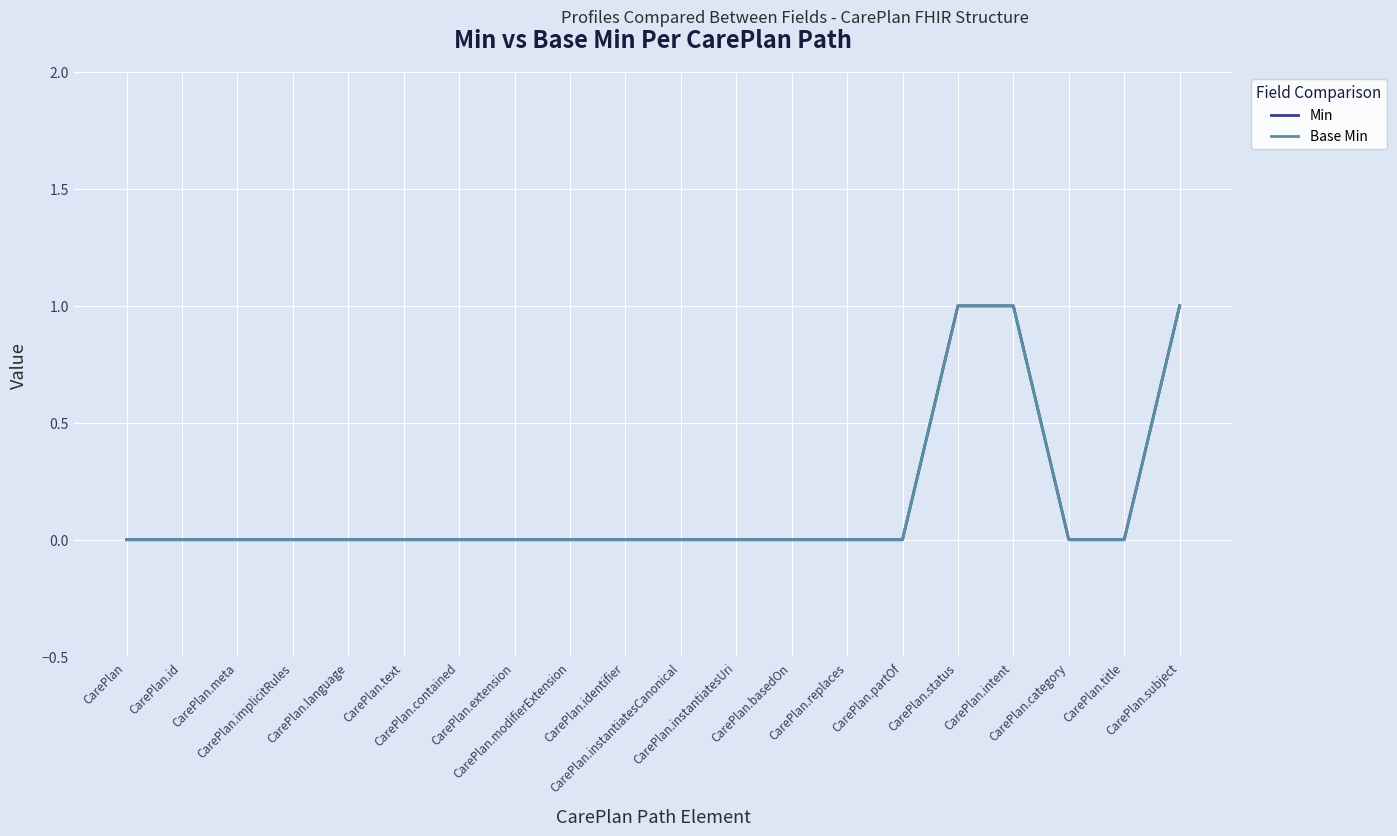

Does the chart have visible grid lines?

Yes